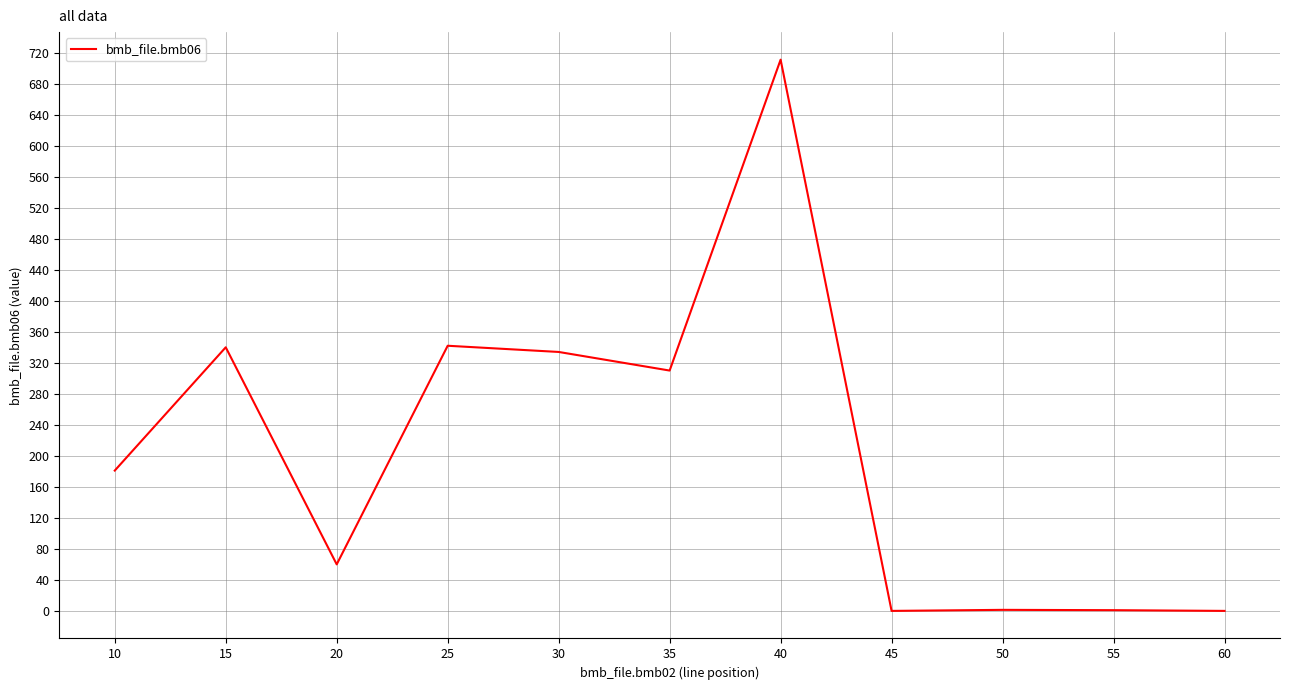

What is the approximate value at 35?

310.0